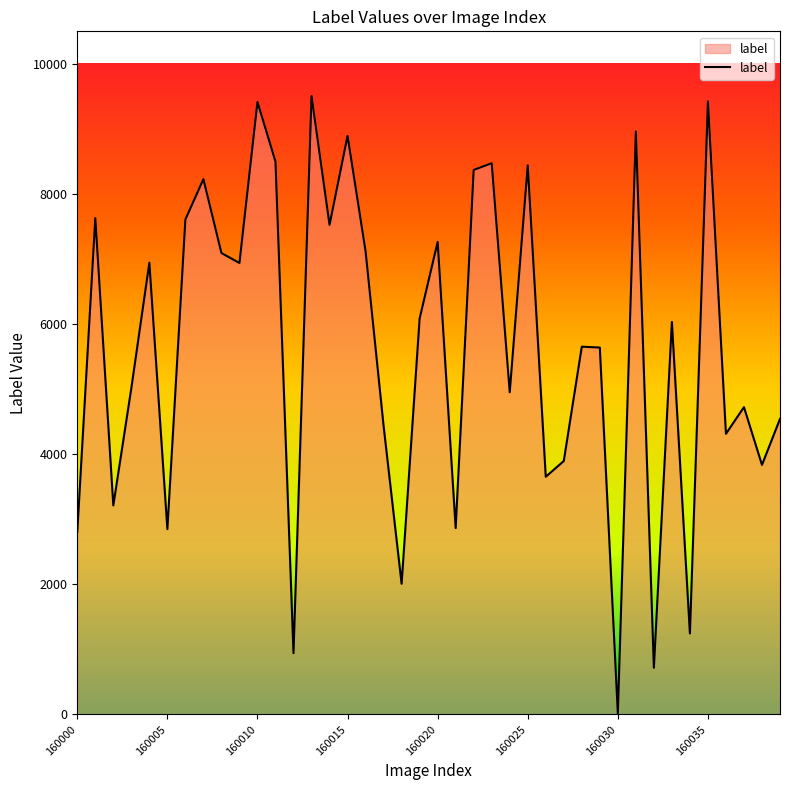

What is the greatest value displayed?

9507